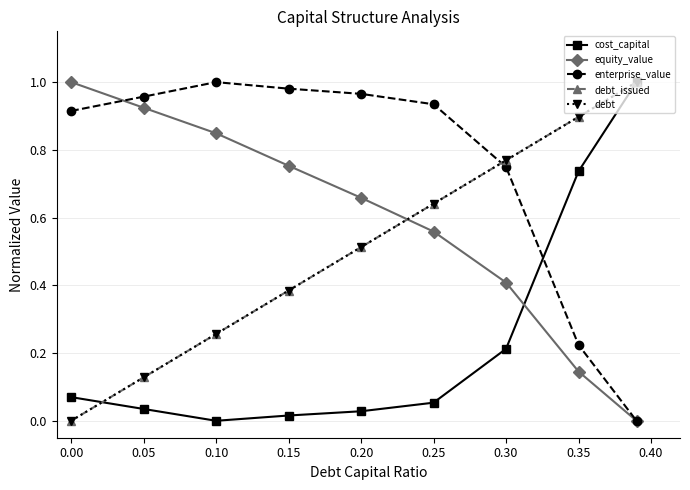

Which series has the largest total across all categories?

enterprise_value